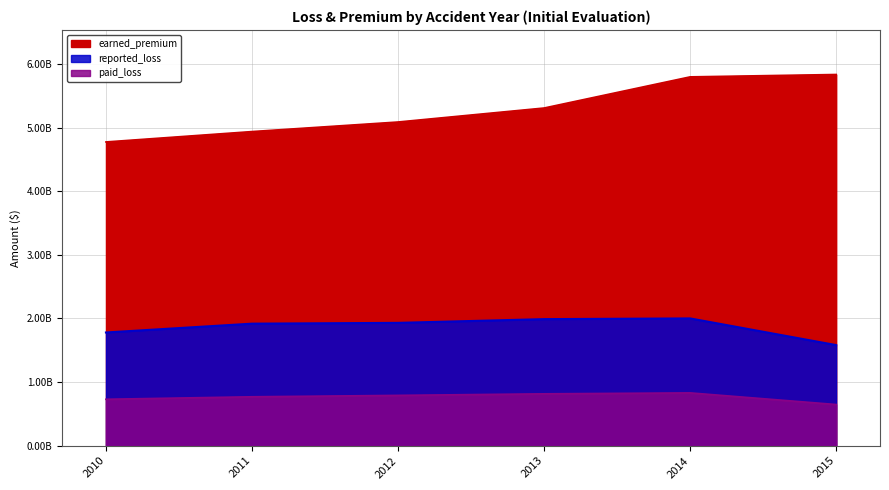

List the series in order of their overall mean, highest first.

earned_premium, reported_loss, paid_loss